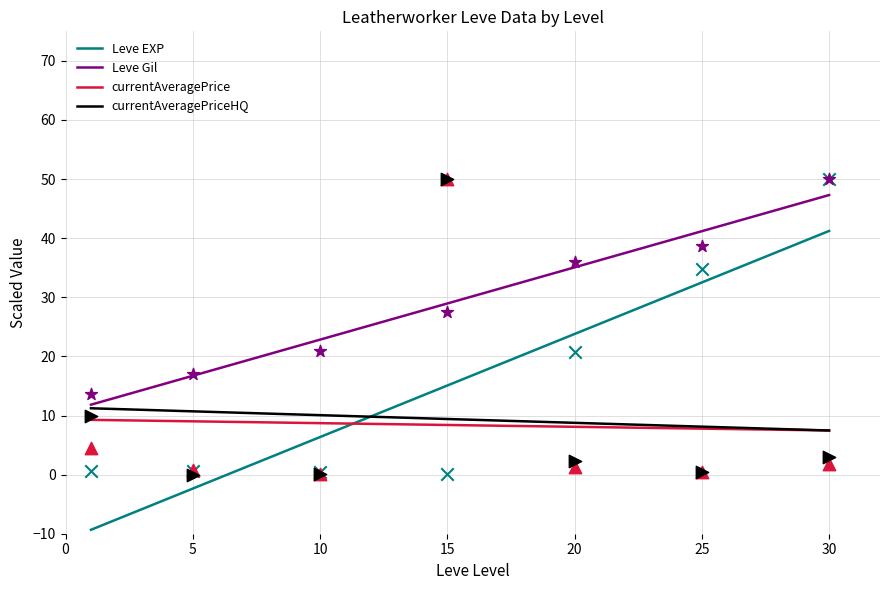

Which series has the largest total across all categories?

Leve Gil